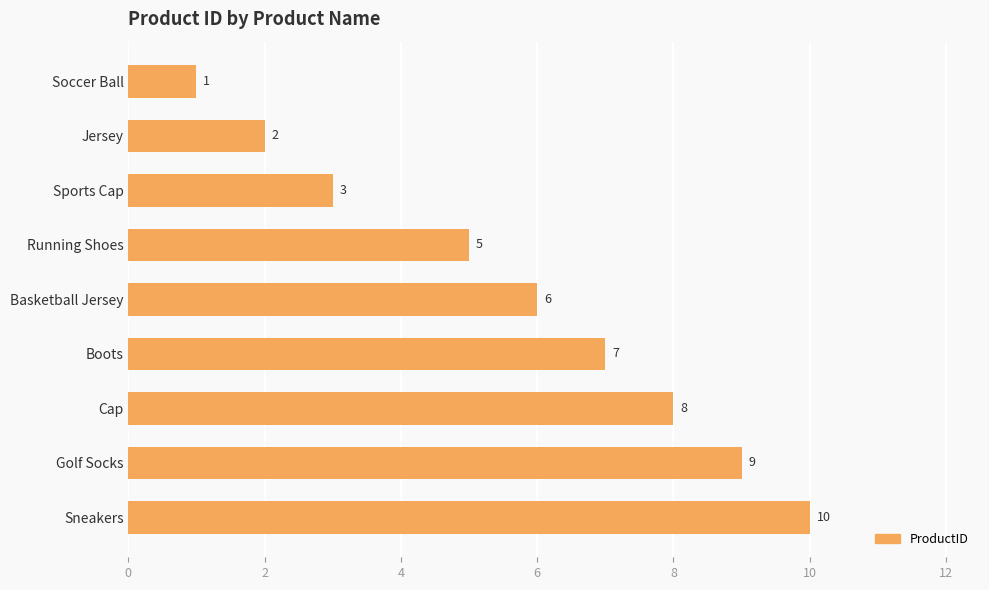

The value at Running Shoes is 3. True or false?

False